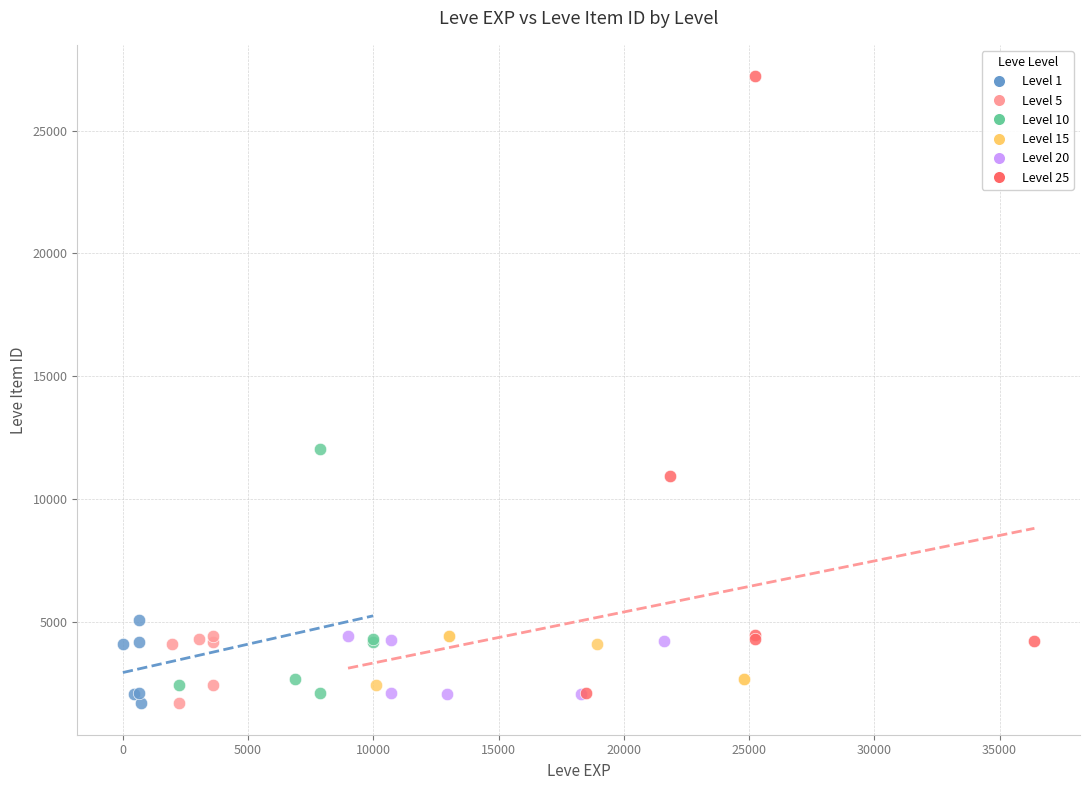

What are all the series names shown in the legend?

Level 1, Level 5, Level 10, Level 15, Level 20, Level 25